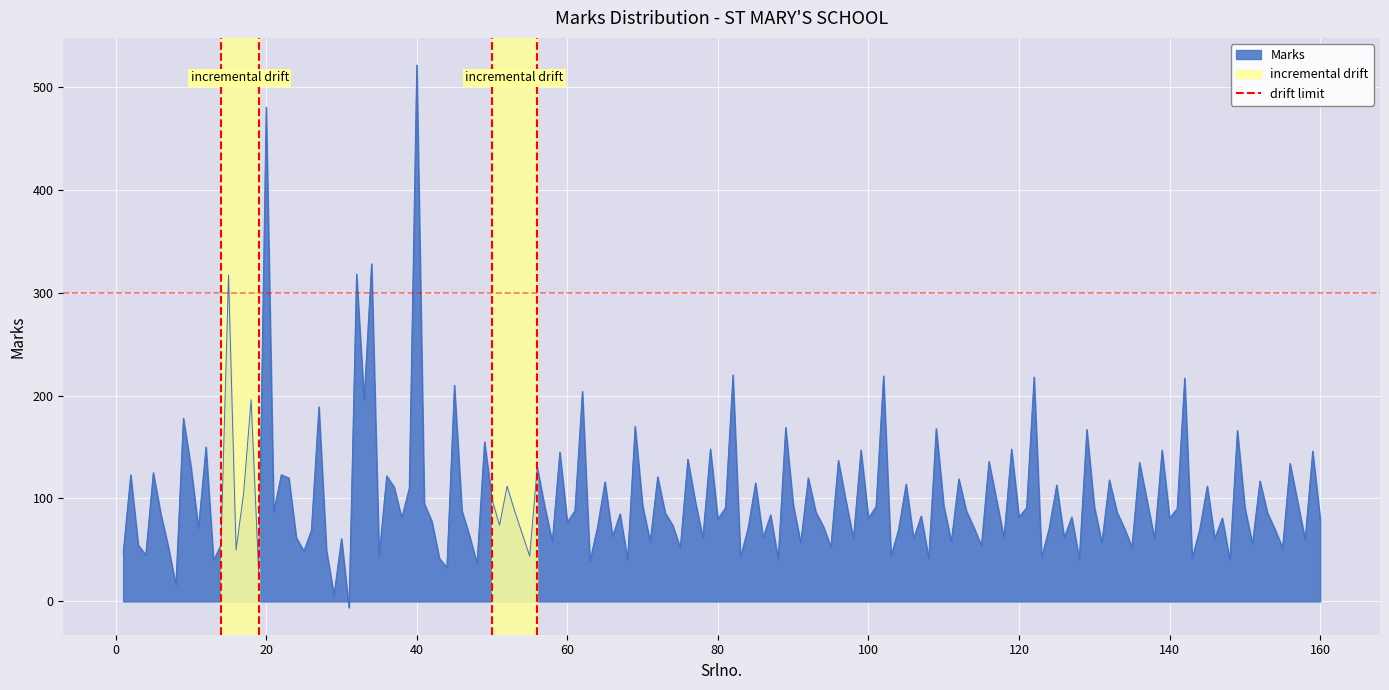

Does the chart display data point markers on the line(s)?

No